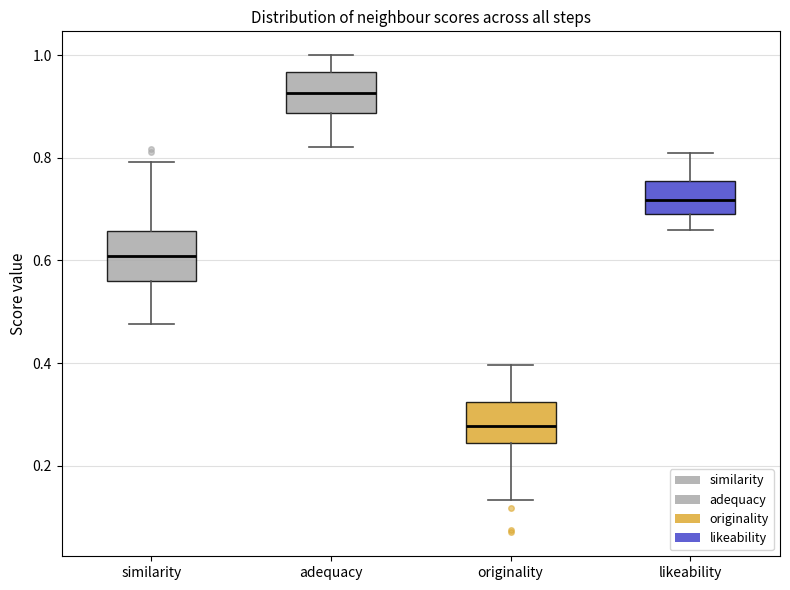

Where does the lower whisker of the box for originality end on the y-axis? The values are not printed on the chart, so give them approximately, as read against the axis.

0.14